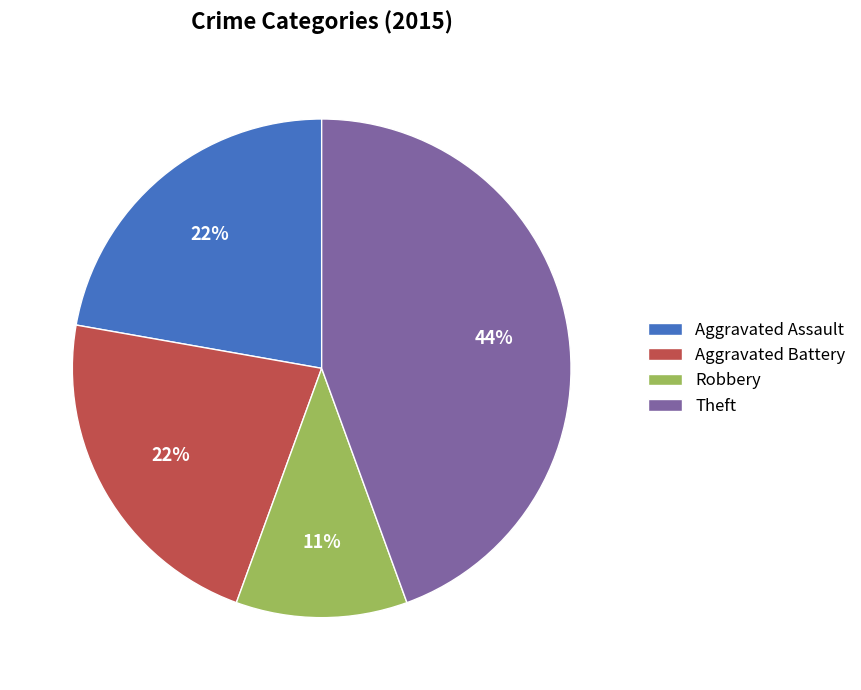

How many slices are in this pie chart?

4